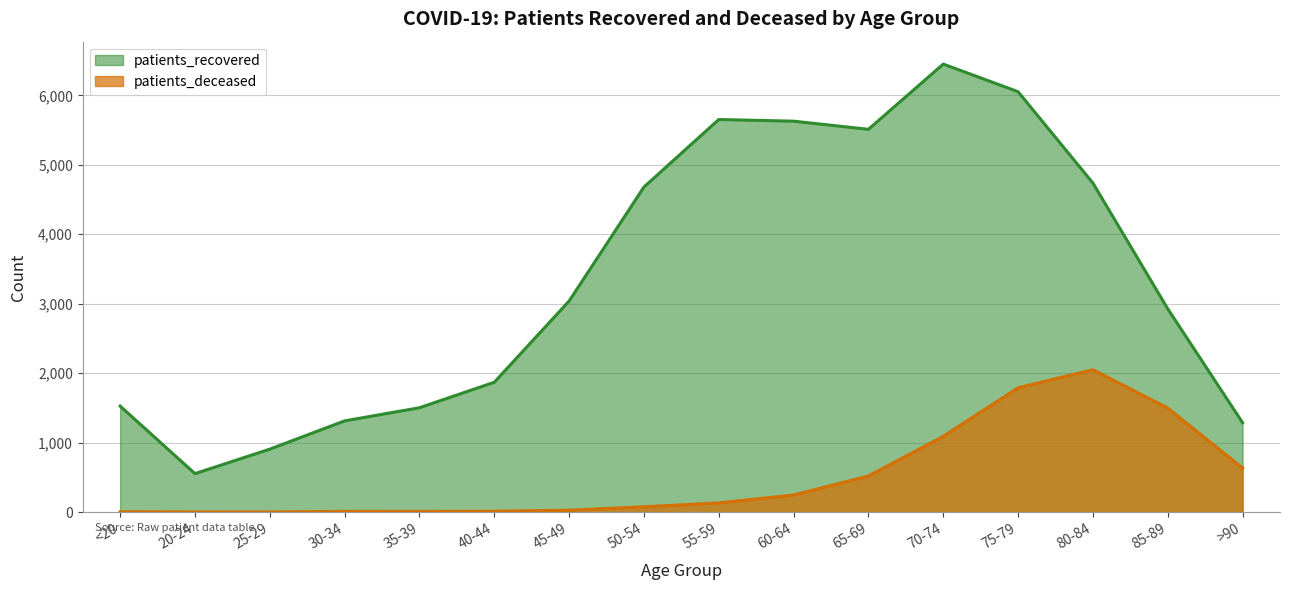

What is the difference between the highest and lowest values at 35-39?

1493